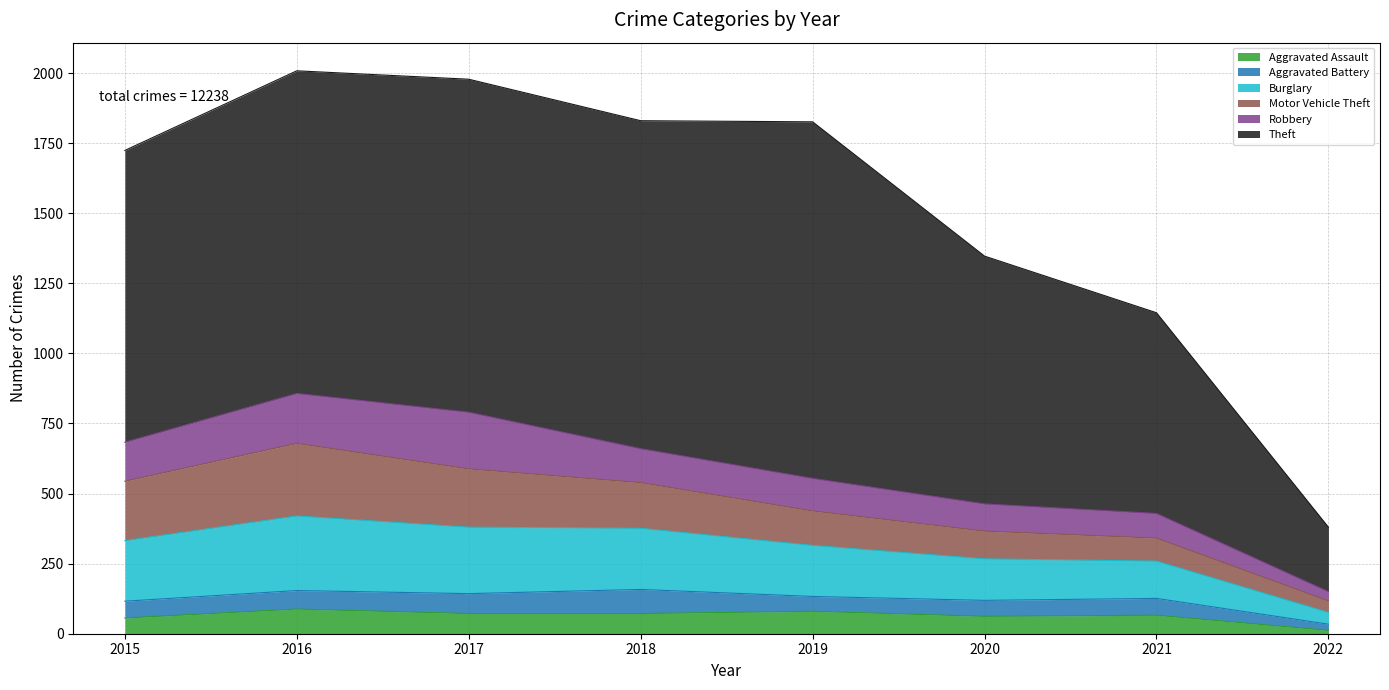

At which label is Motor Vehicle Theft closest to 150?

2018